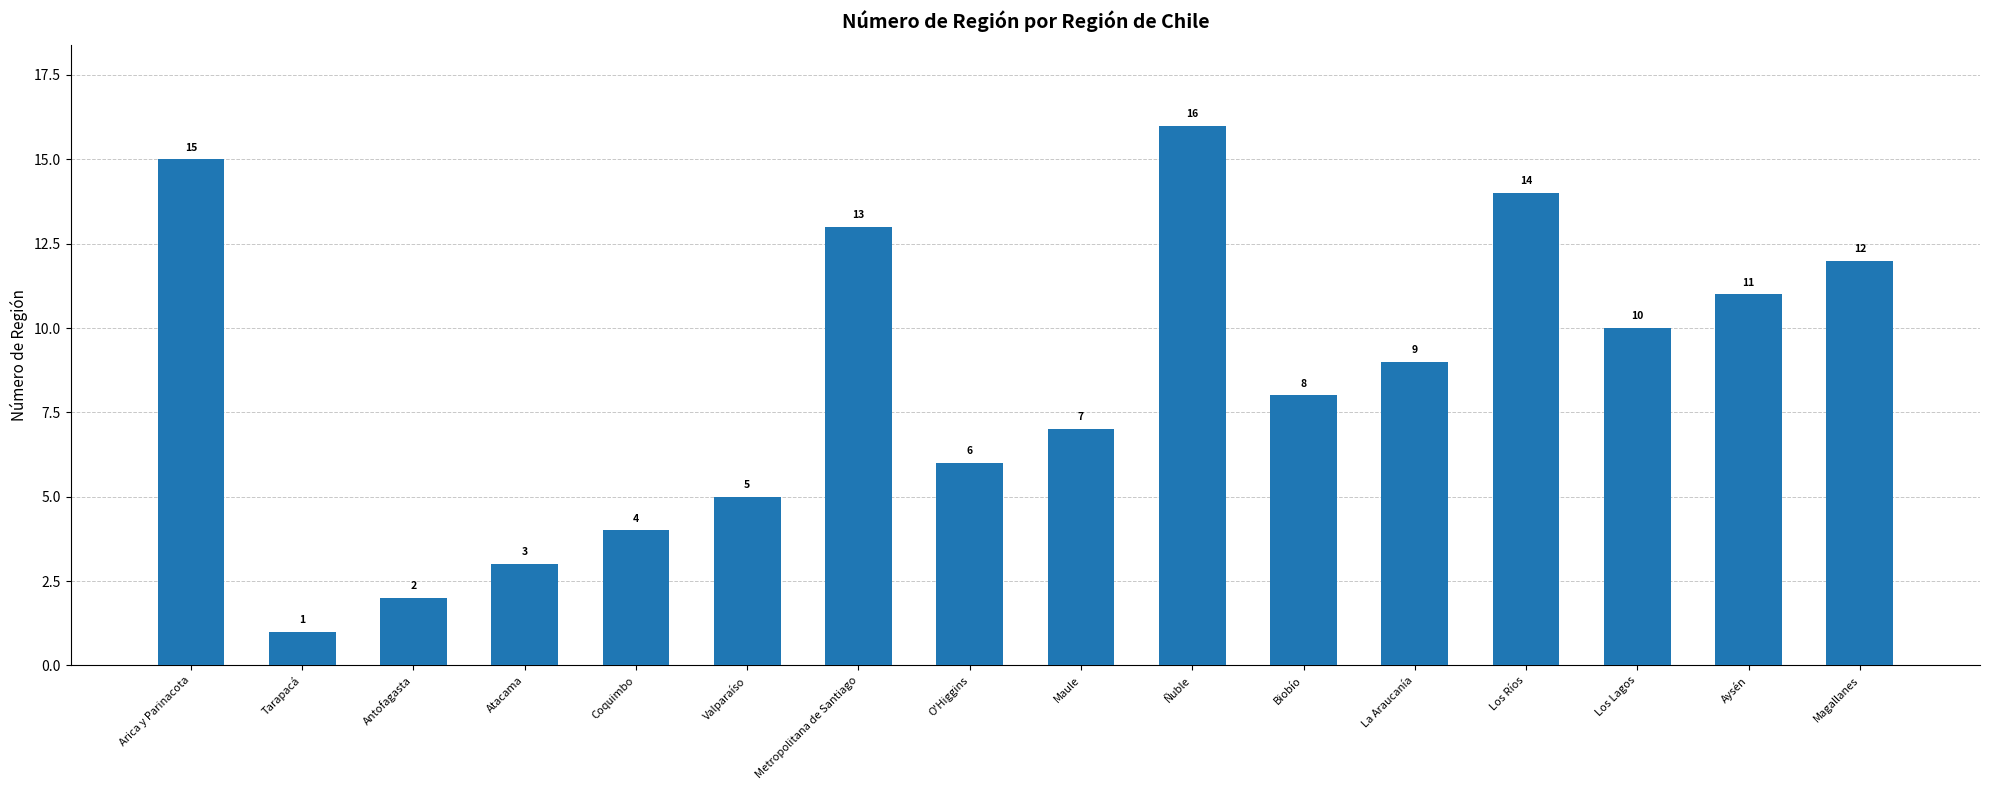

Where does the data first go above 9?

Arica y Parinacota